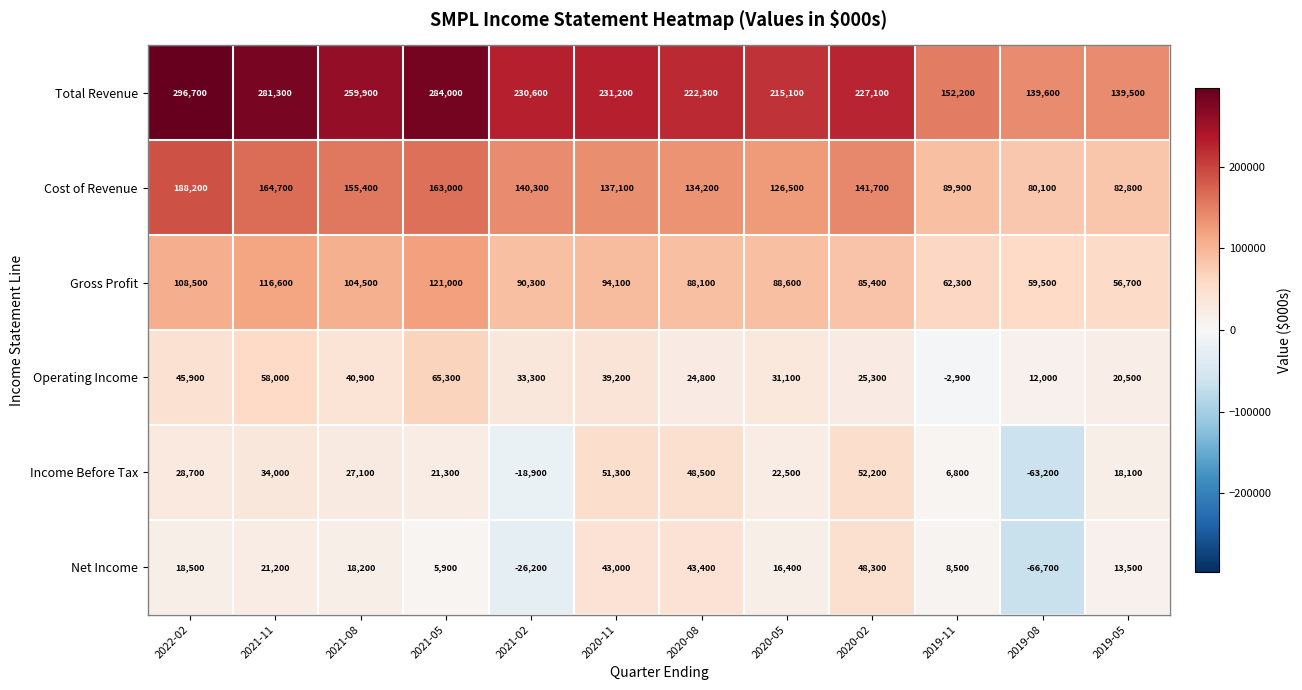

The Cost of Revenue series shows 54882 at 2021-08. True or false?

False